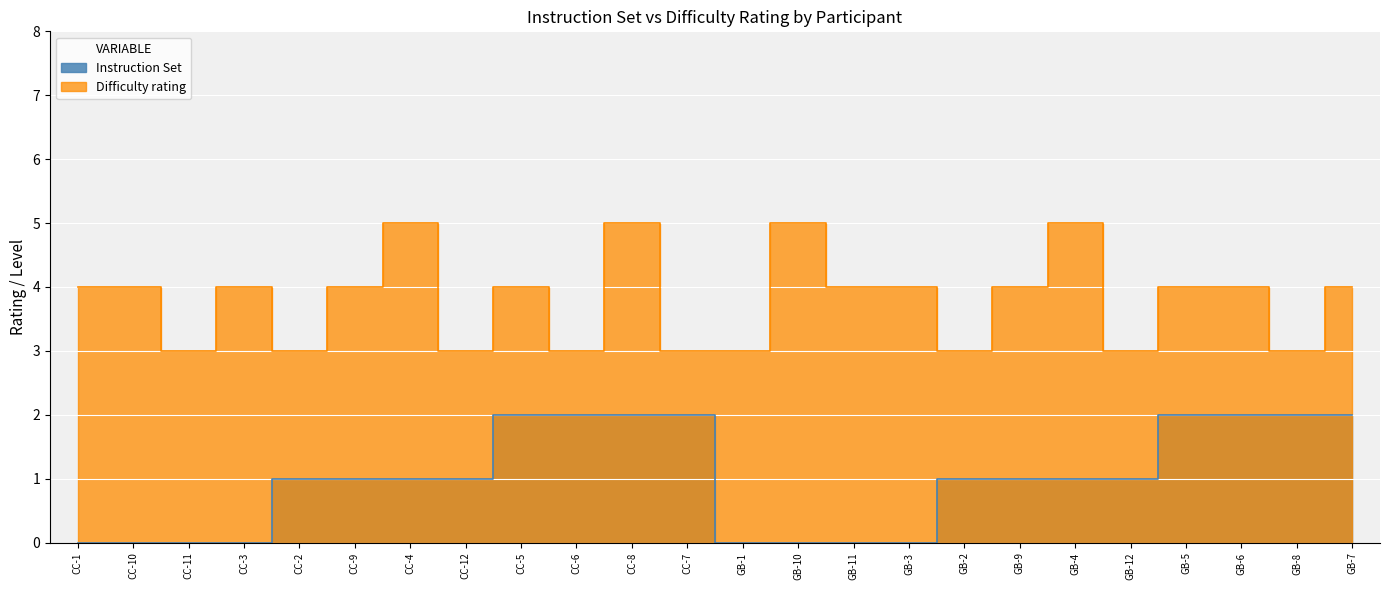

Between CC-11 and CC-3, which series saw the biggest shift?

Difficulty rating